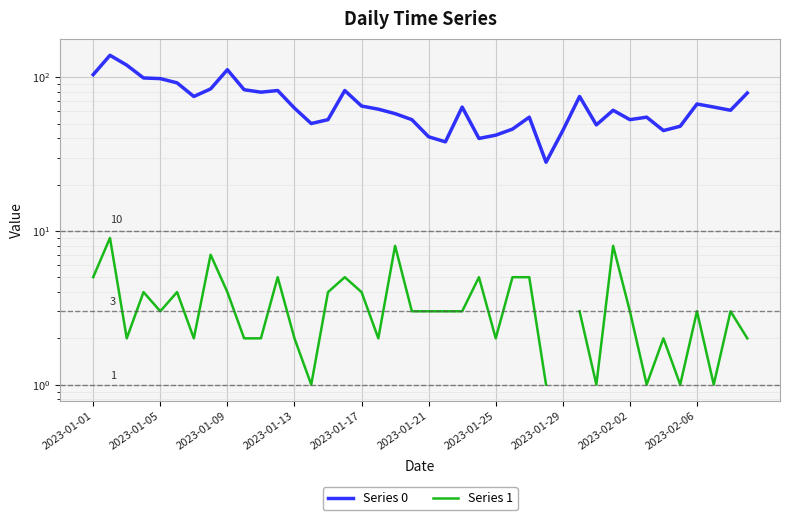

How many interior local peaks does the Series 1 series have?

12